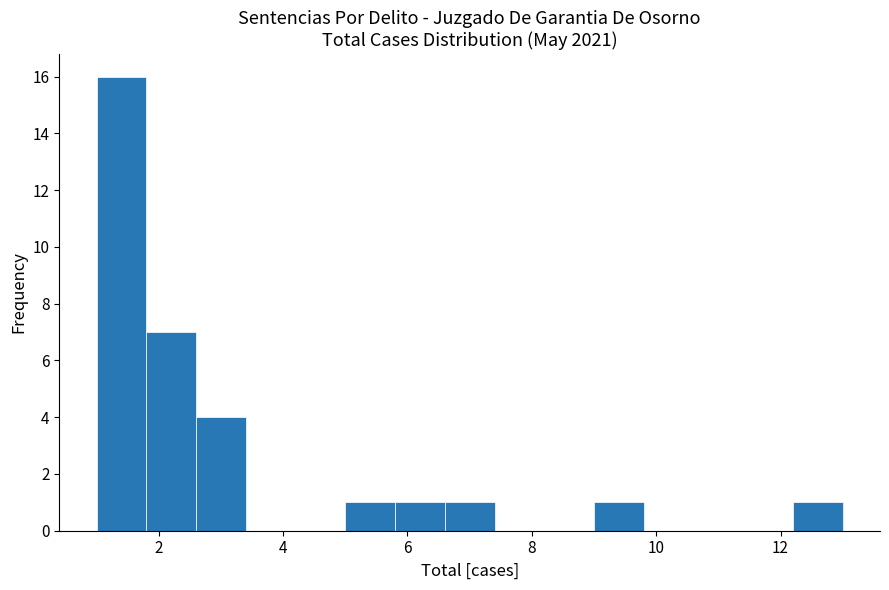

Reading left to right, list every bar in this chart as the range it spans on the x-axis followed by its height. The values are not printed on the chart, so give them approximately, as read against the axis.

1.0 to 1.8: 16
1.8 to 2.6: 7
2.6 to 3.4: 4
3.4 to 4.2: 0
4.2 to 5.0: 0
5.0 to 5.8: 1
5.8 to 6.6: 1
6.6 to 7.4: 1
7.4 to 8.2: 0
8.2 to 9.0: 0
9.0 to 9.8: 1
9.8 to 10.6: 0
10.6 to 11.4: 0
11.4 to 12.2: 0
12.2 to 13.0: 1